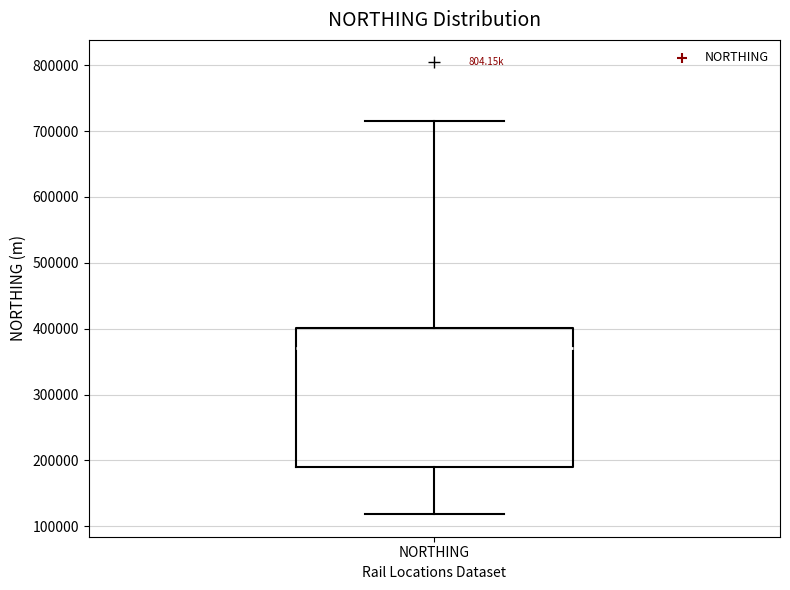

Transcribe this box plot: give where the median line is, the range the box spans, and where the two whiskers end, as read against the y-axis. The values are not printed on the chart, so give them approximately, as read against the axis.

median 370000, box 190000 to 400000, whiskers 120000 to 710000